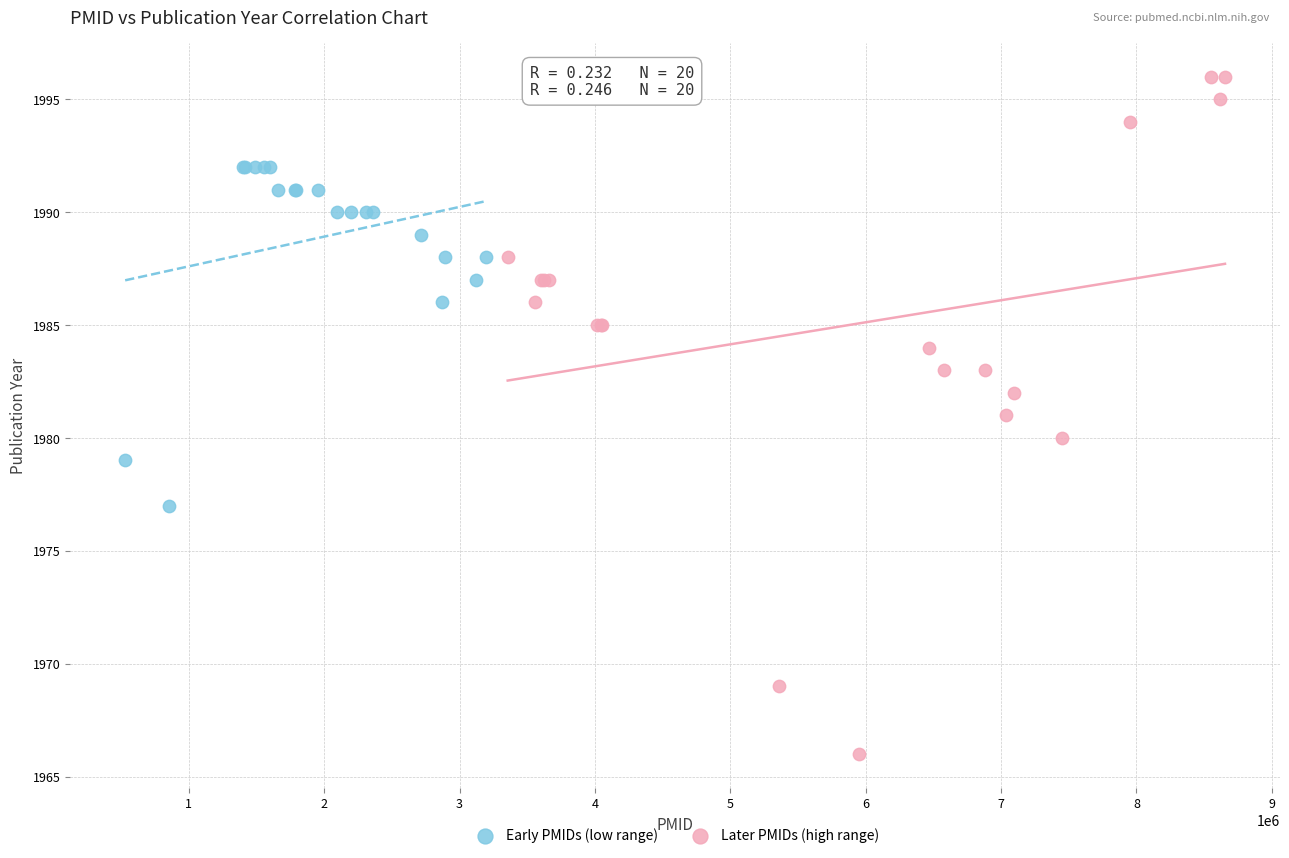

Which series has the widest spread of Y values?

Later PMIDs (high range)